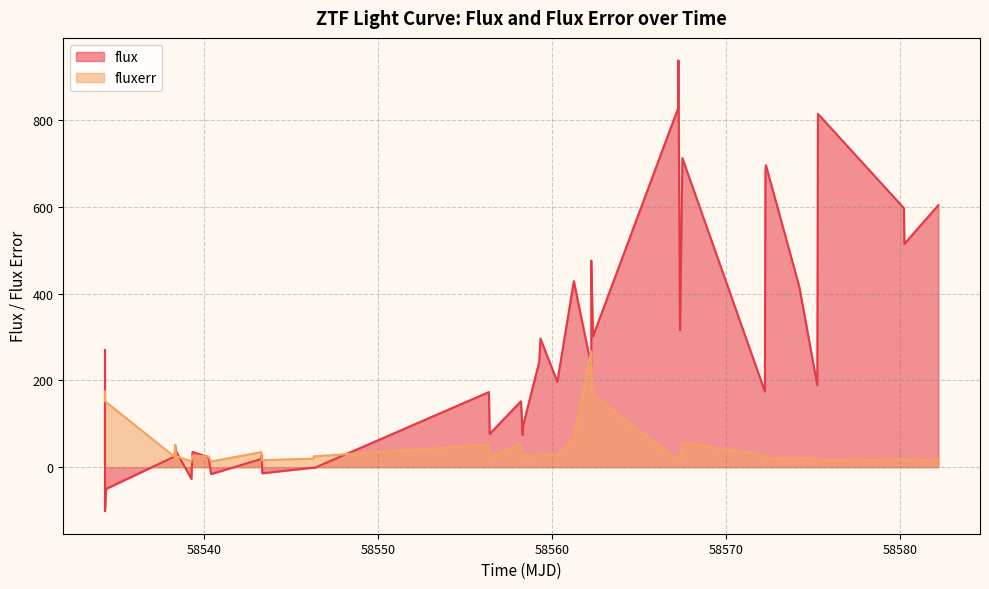

True or false: flux and fluxerr intersect in this chart.

True